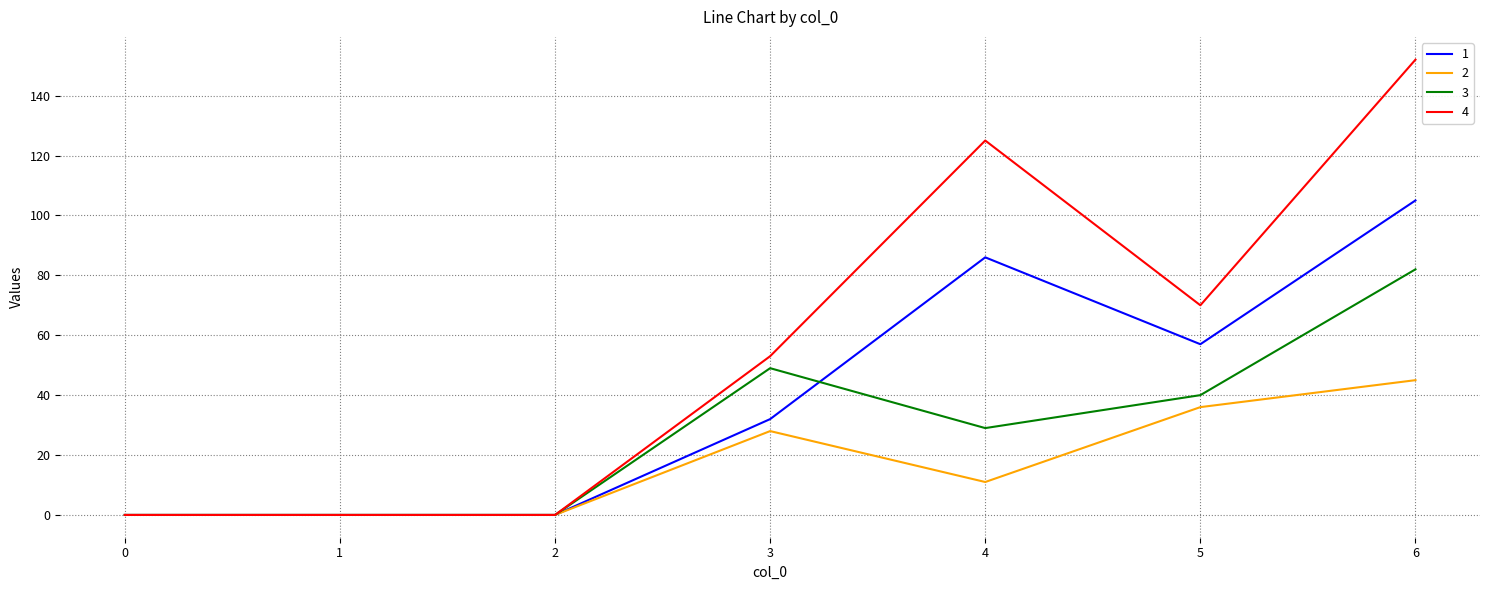

Does the chart have visible grid lines?

Yes